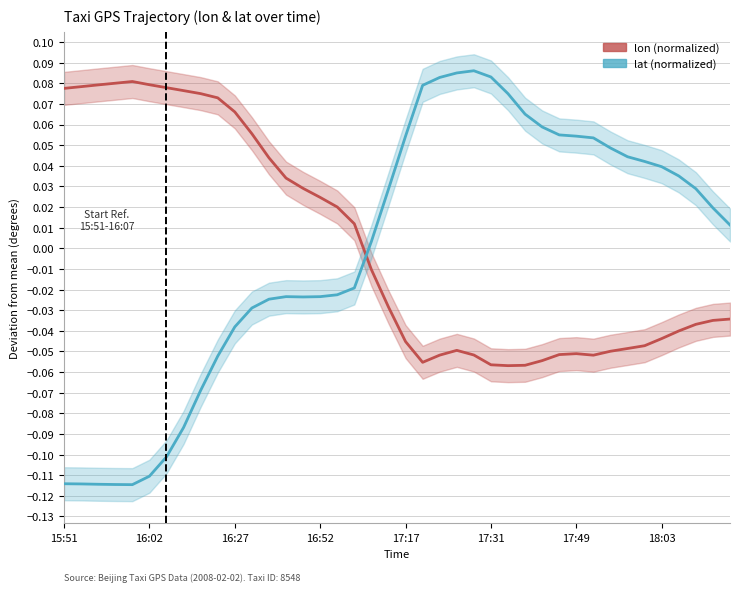

List the series in order of their peak value, highest first.

lat (normalized), lon (normalized)